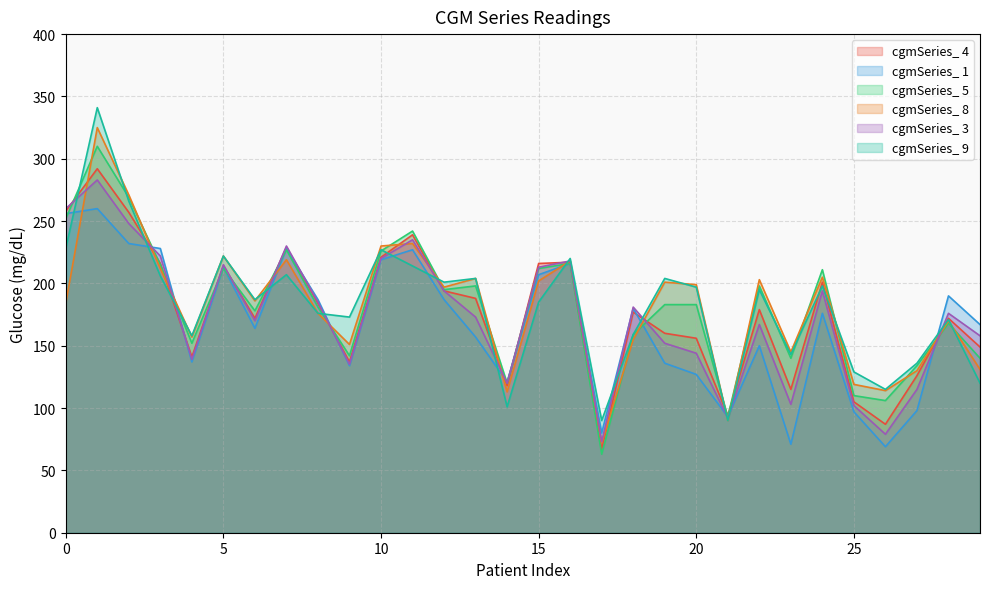

Which label corresponds to the smallest value in the chart?

17